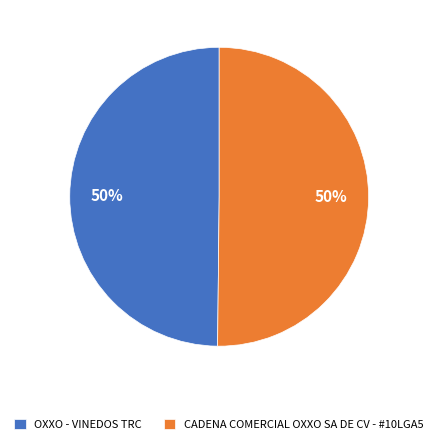

Combined, do OXXO - VINEDOS TRC and CADENA COMERCIAL OXXO SA DE CV - #10LGA5 account for over 50%?

Yes